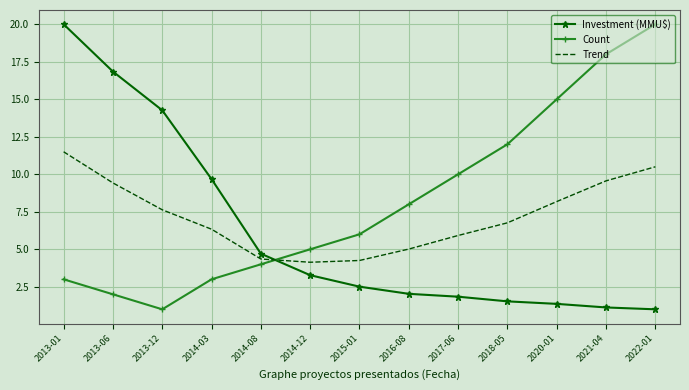

What position from the right is 2013-01?

13